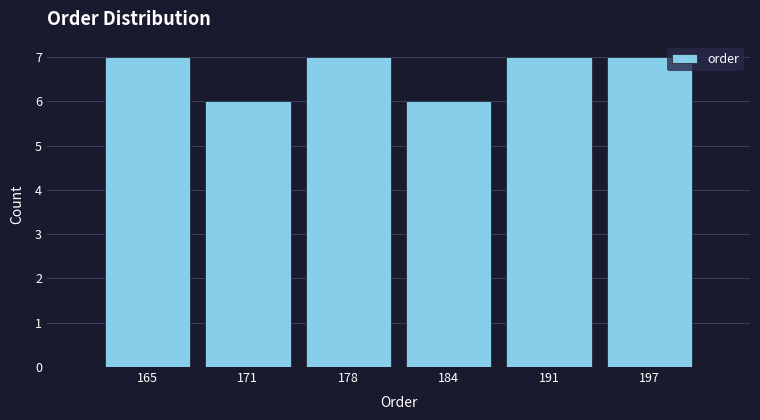

Reading left to right, extract all data points from this chart.

7	6	7	6	7	7